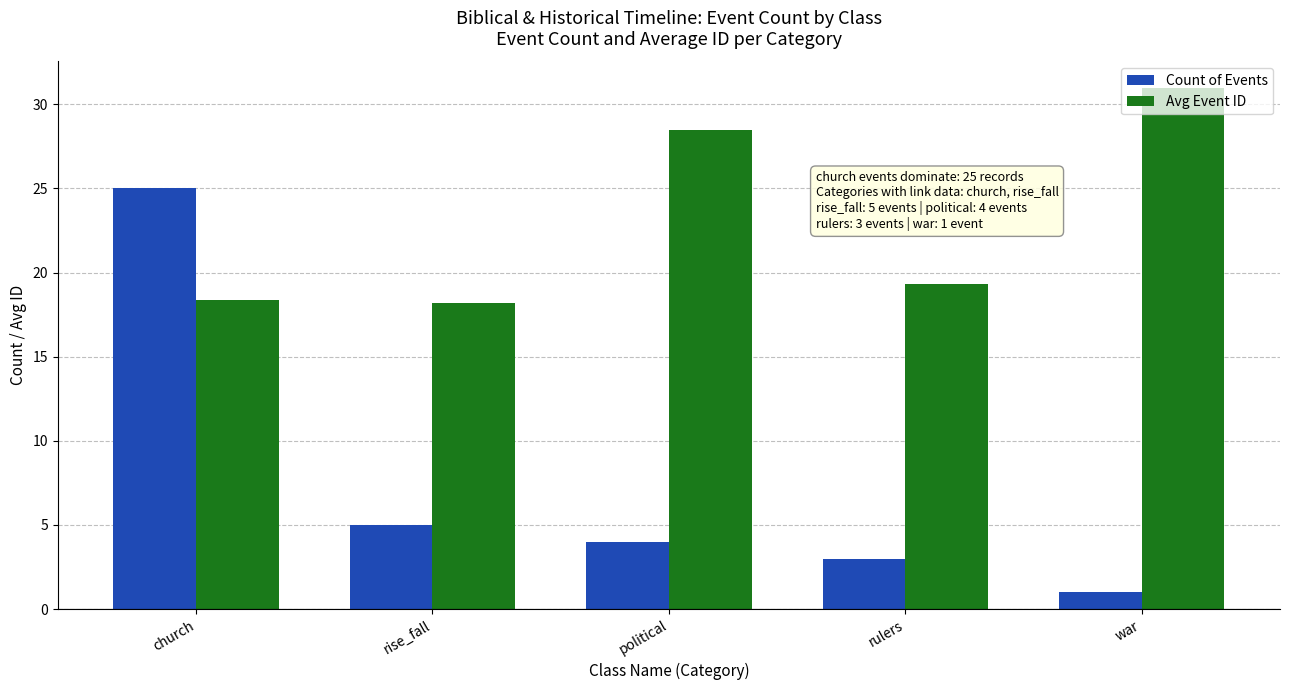

What position from the right is political?

3